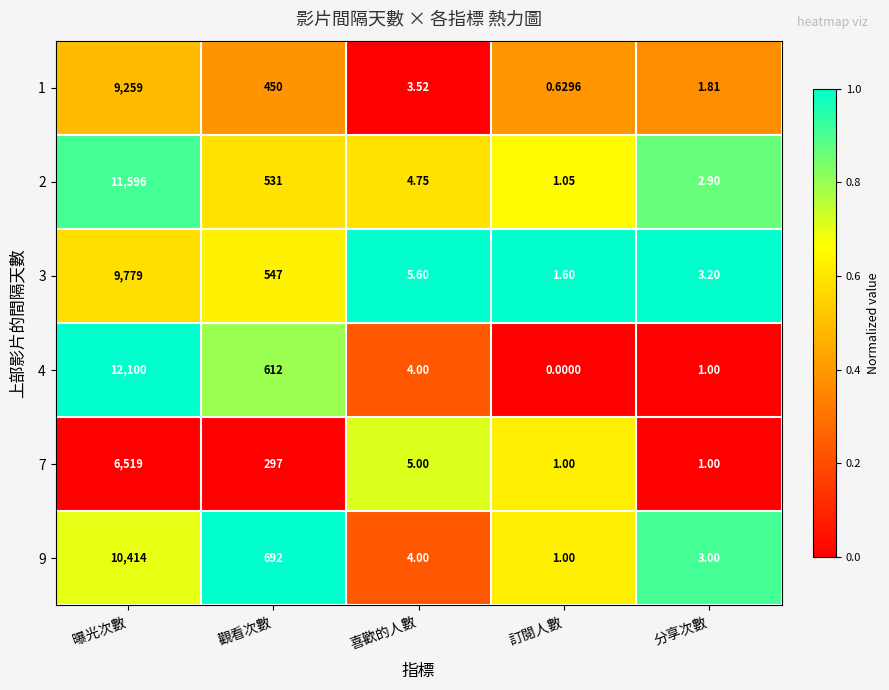

How many data points in 7 are less than 5?

2